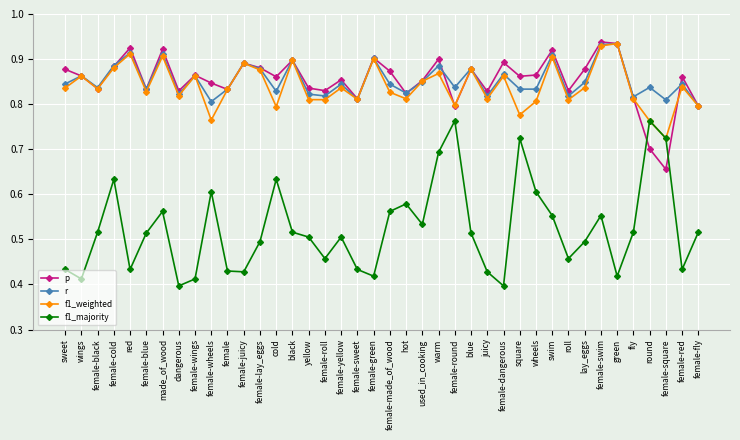

How many f1_majority values are between 0 and 1?

40